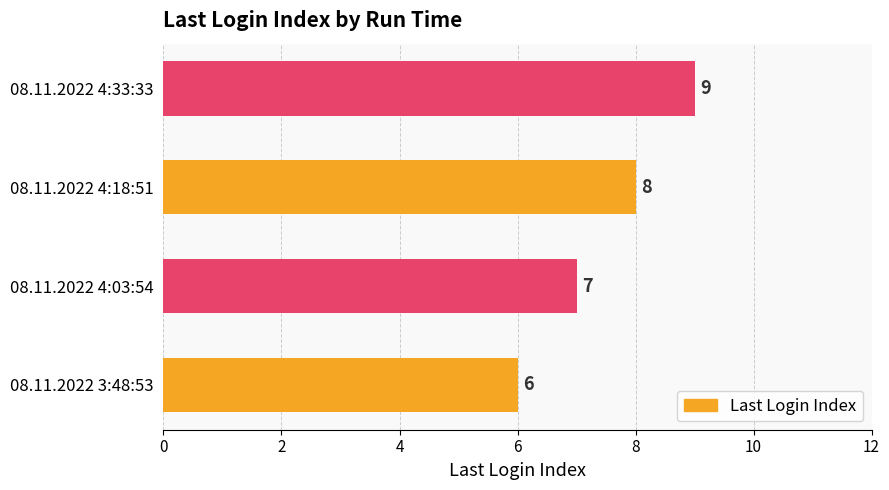

Does the chart contain any negative values?

No